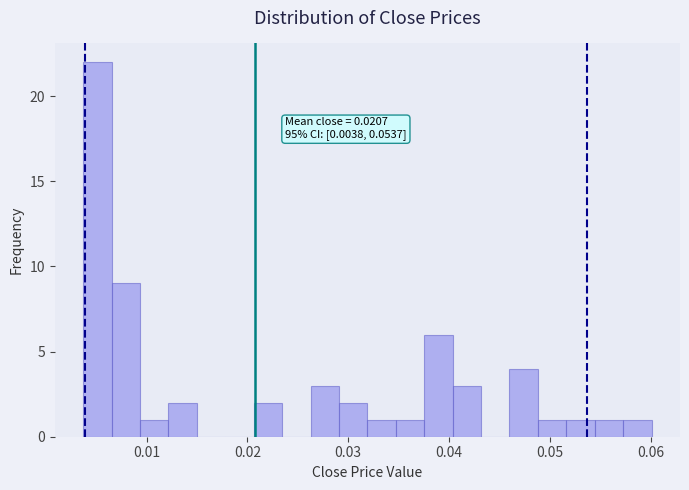

Read against the x-axis, roughly where is the centre of the tallest bar?

0.005